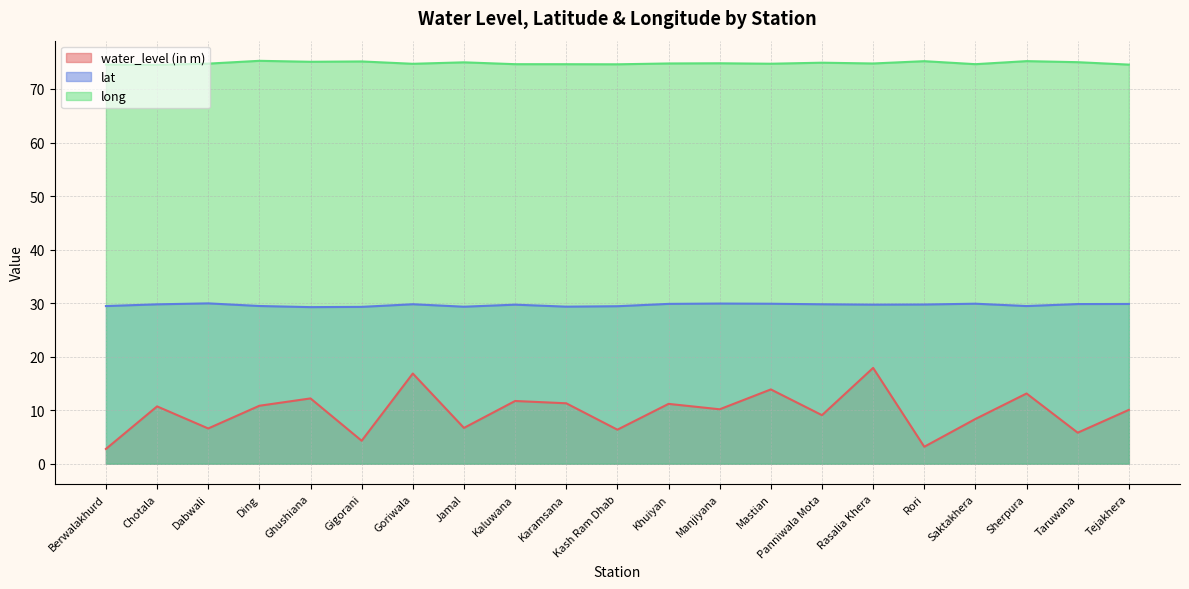

Does the chart have visible grid lines?

Yes